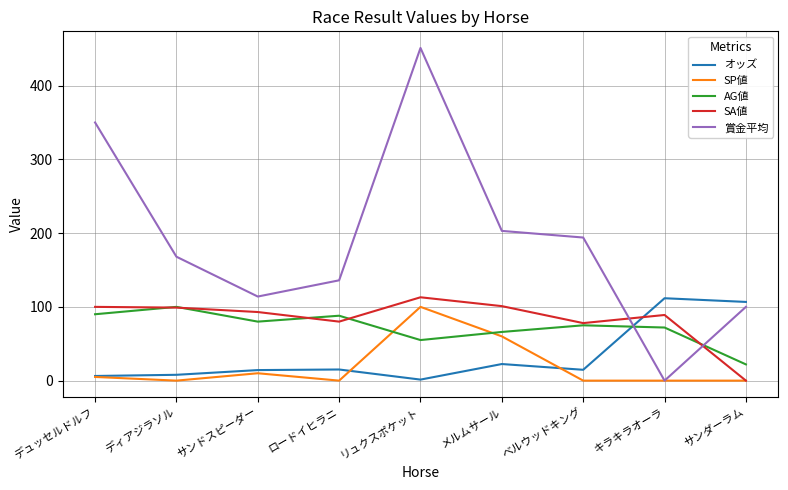

What is the sum of the AG値 values at メルムサール and ロードイヒラニ?

154.0